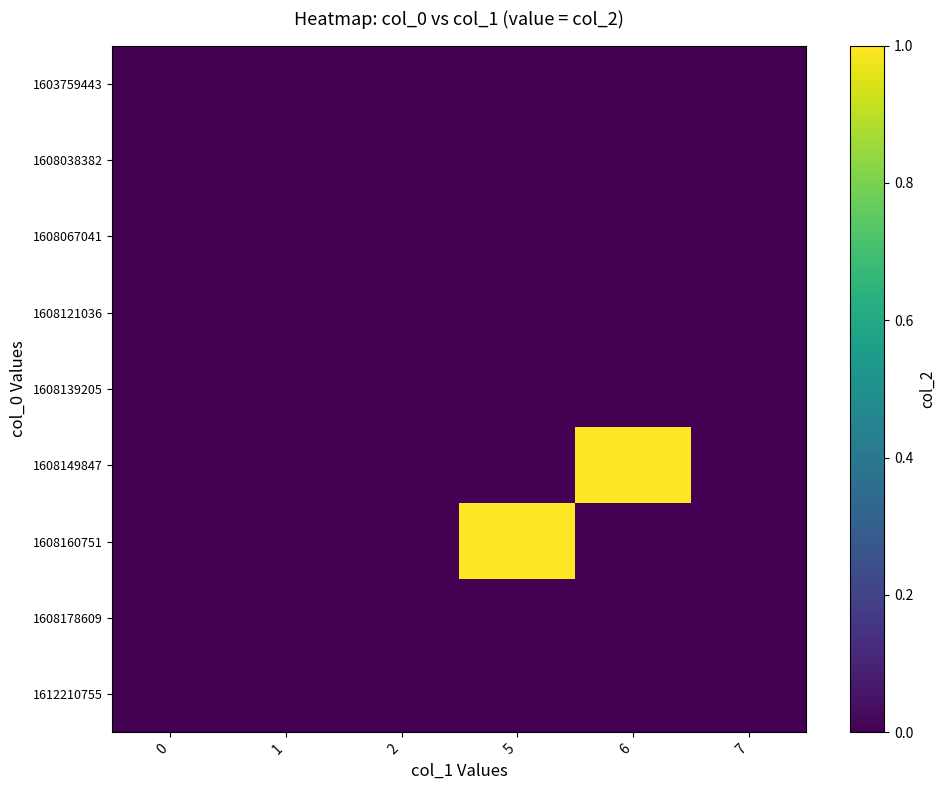

What is the difference between the highest and lowest values at 6?

1